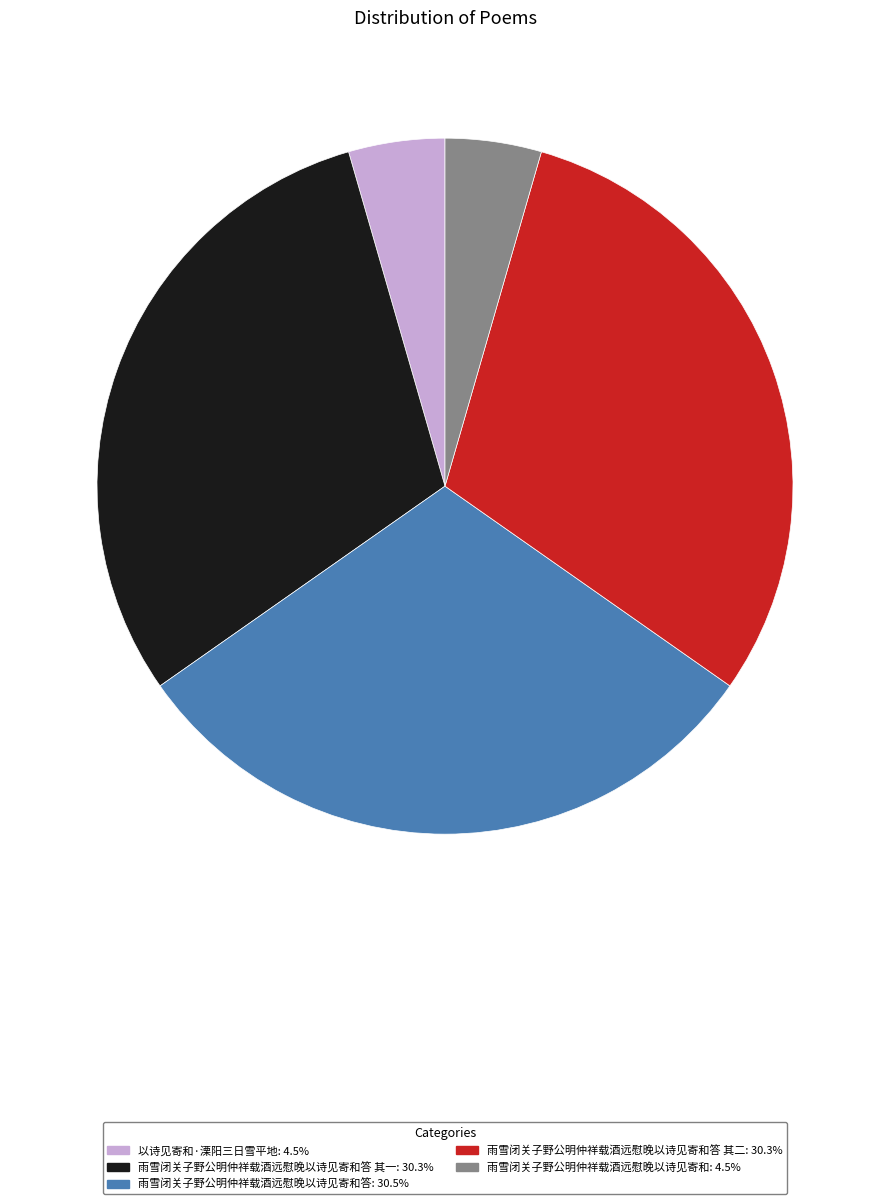

Is there any slice that represents more than half of the pie?

No